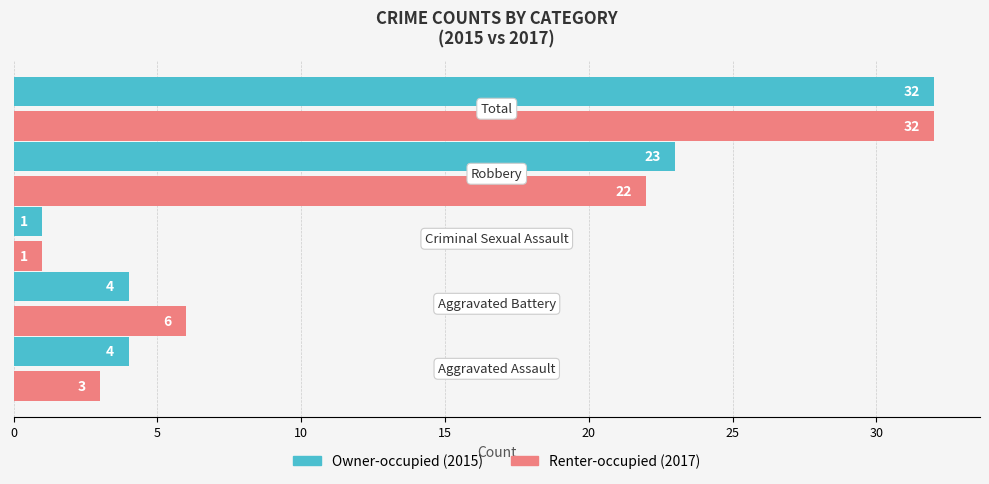

What is the maximum value shown in the chart?

32